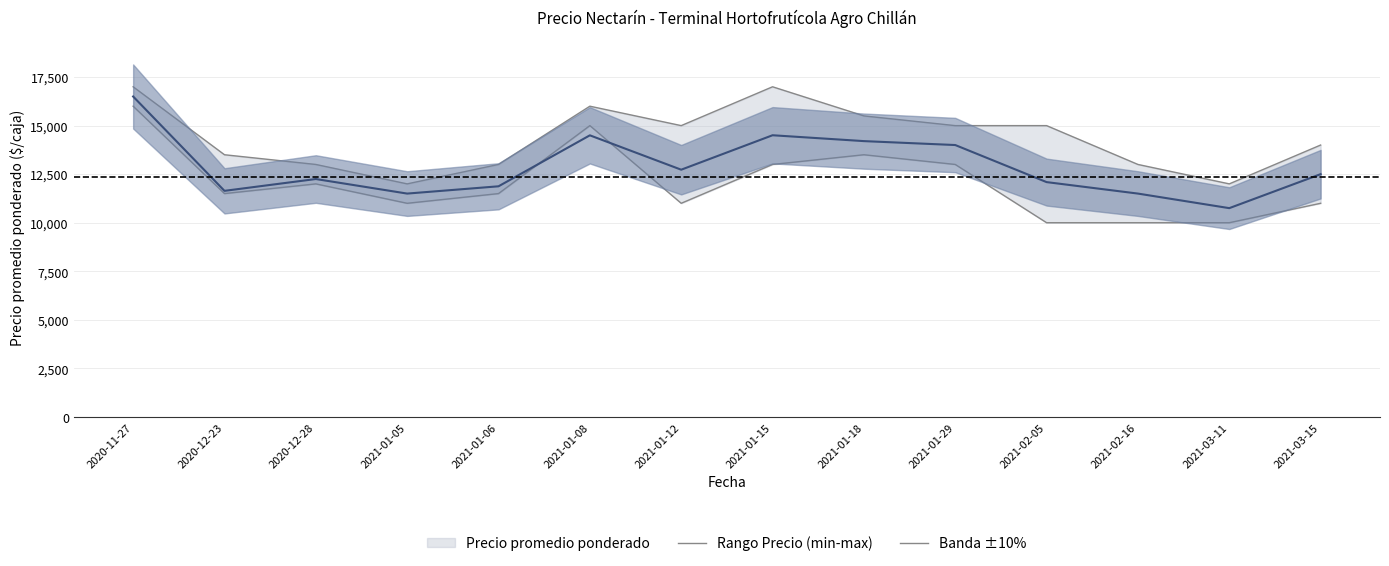

Between 2021-01-12 and 2020-11-27, which is larger?

2020-11-27